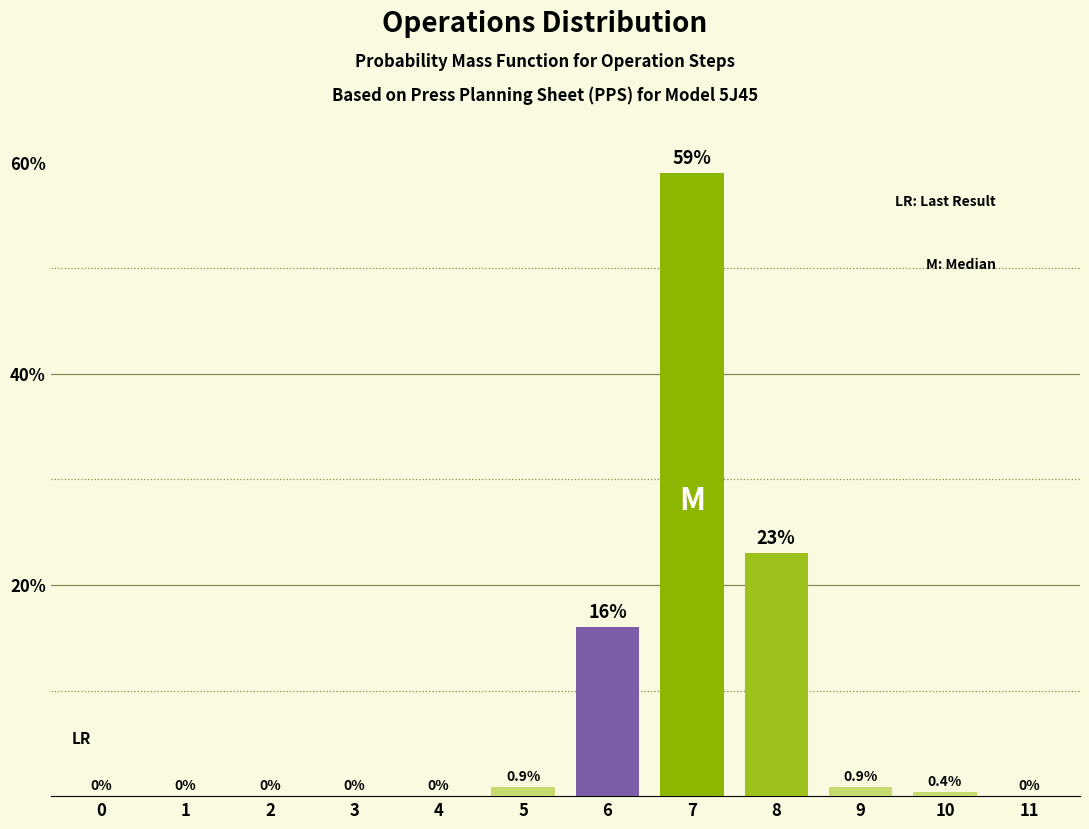

Reading left to right, what are all the values shown in this chart?

0=0.0	1=0.0	2=0.0	3=0.0	4=0.0	5=0.9	6=16.0	7=59.0	8=23.0	9=0.9	10=0.4	11=0.0